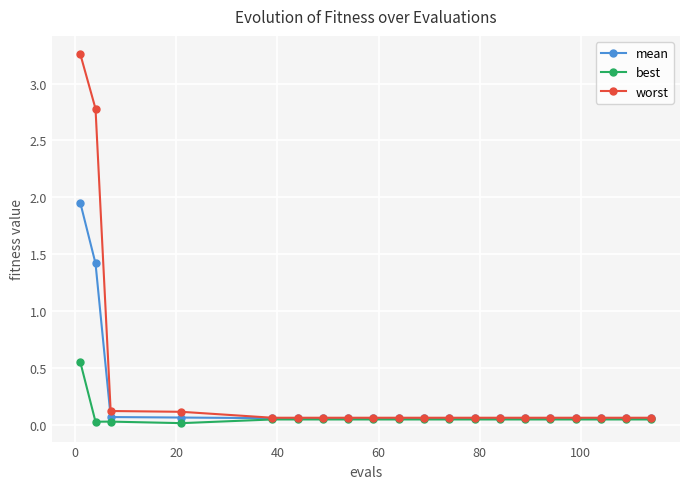

List the series in order of their overall mean, highest first.

worst, mean, best